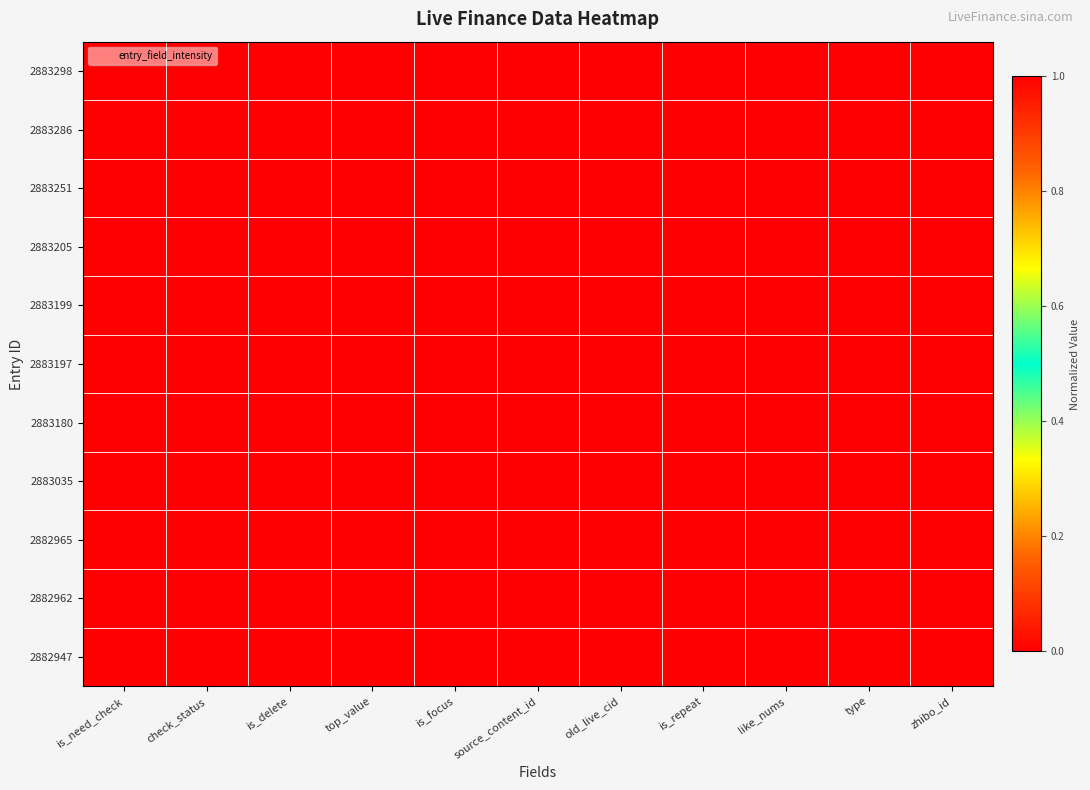

At how many categories does at least one series exceed 0?

2